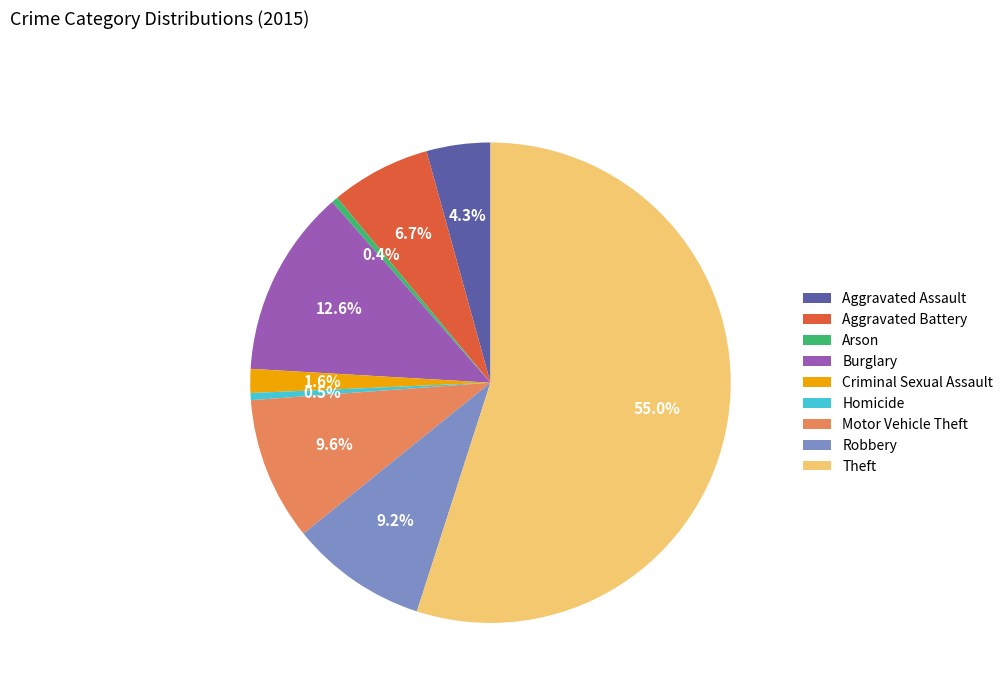

What portion of the pie excludes Robbery?

90.8%